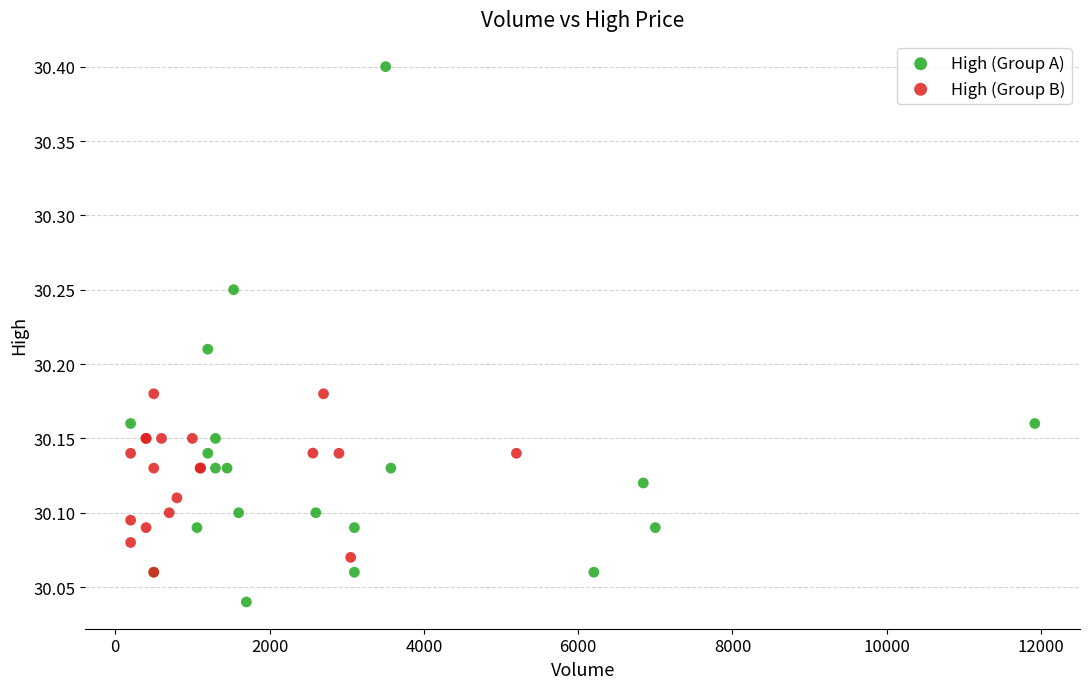

Which series contains the lowest Y value?

High (Group A)